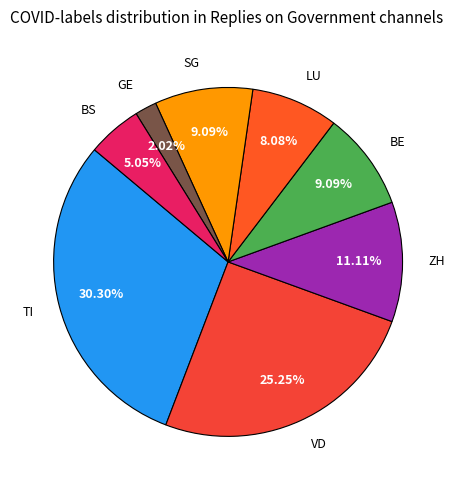

What is the largest slice in the pie chart?

TI